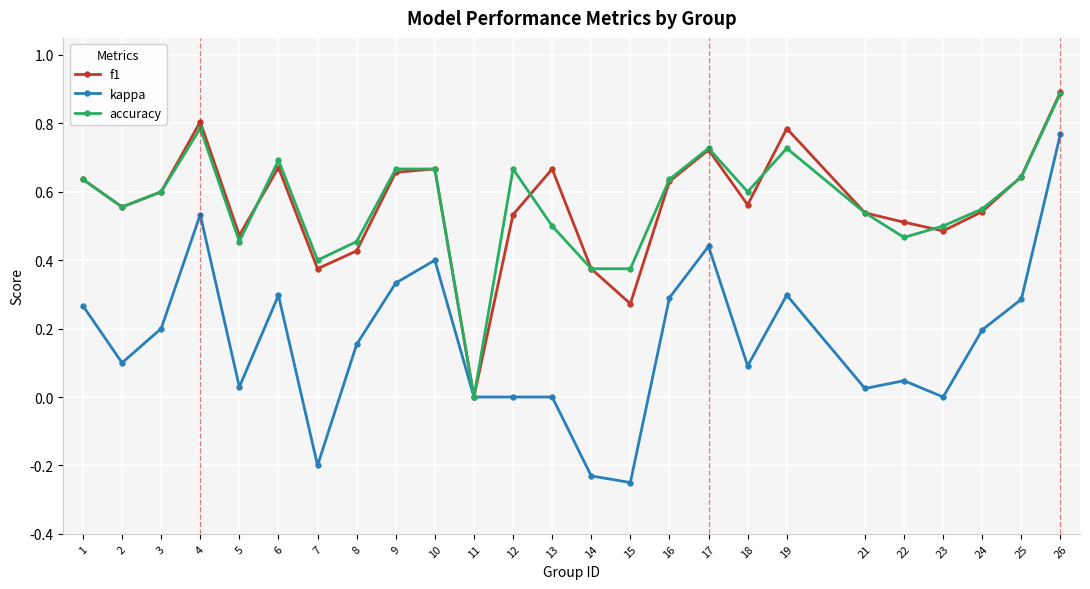

Between 6 and 18, which series saw the biggest shift?

kappa